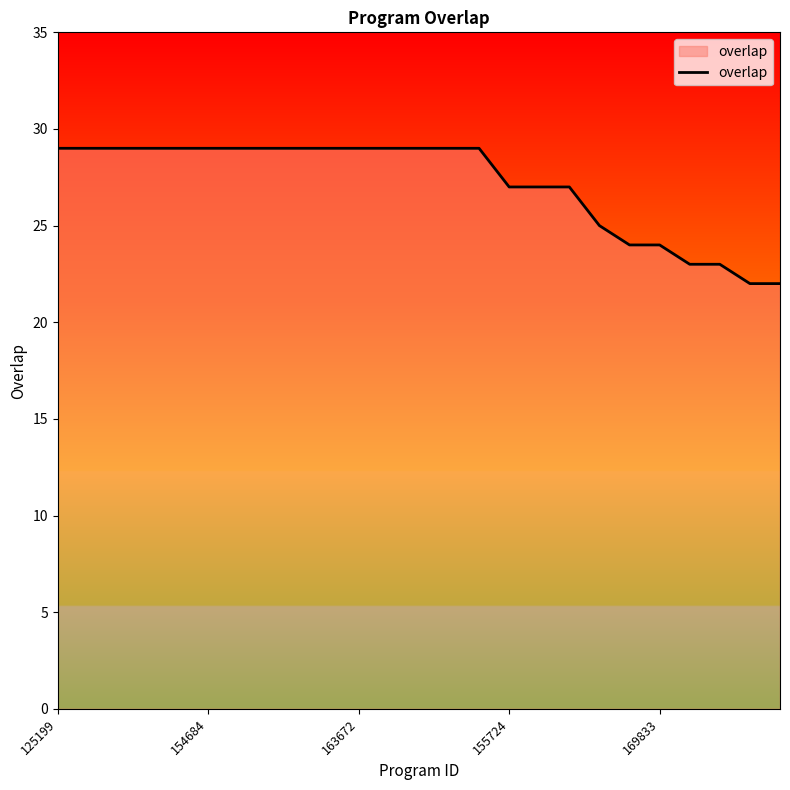

What is the greatest value displayed?

29